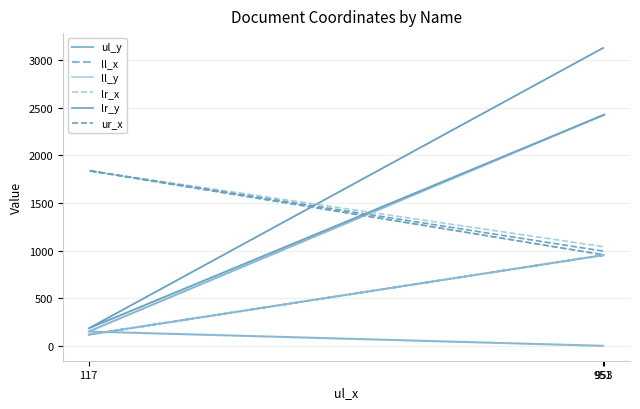

What is the total value across all series at 117?

4309